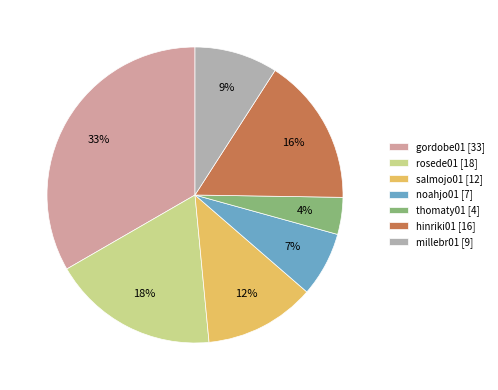

Which slice is the smallest?

thomaty01